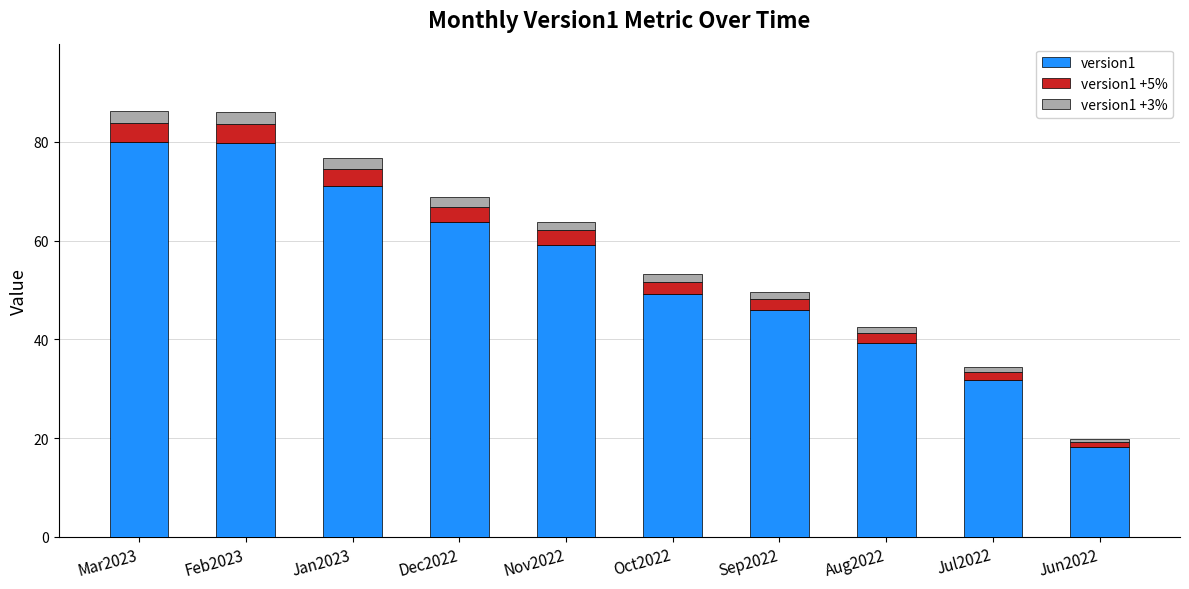

What is the difference between the maximum and minimum values?

61.6